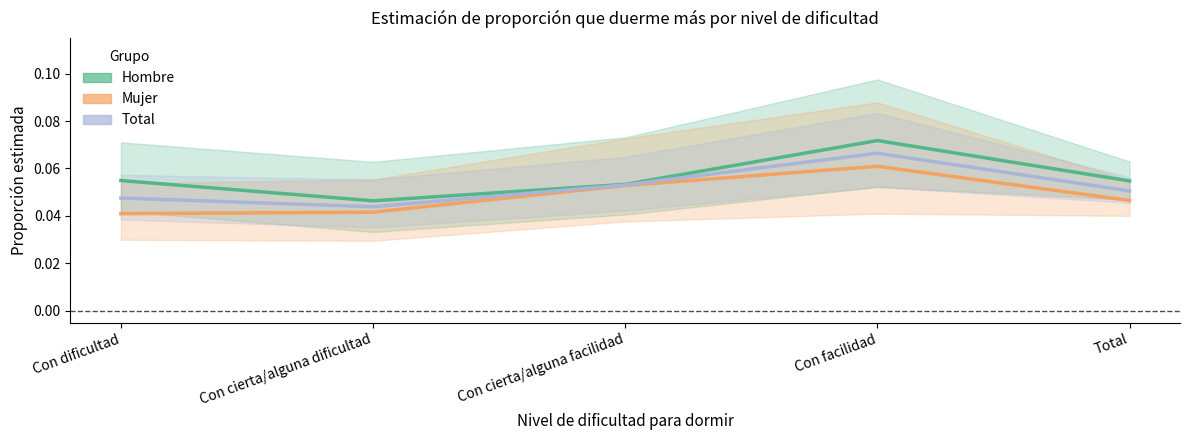

What is the label of the 1st point from the right?

Total